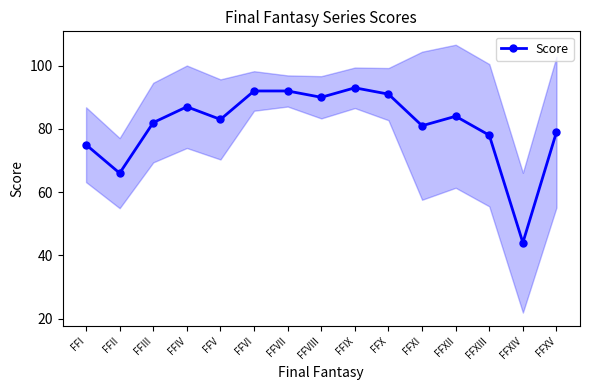

Where is the data nearest to the value 68?

FFII